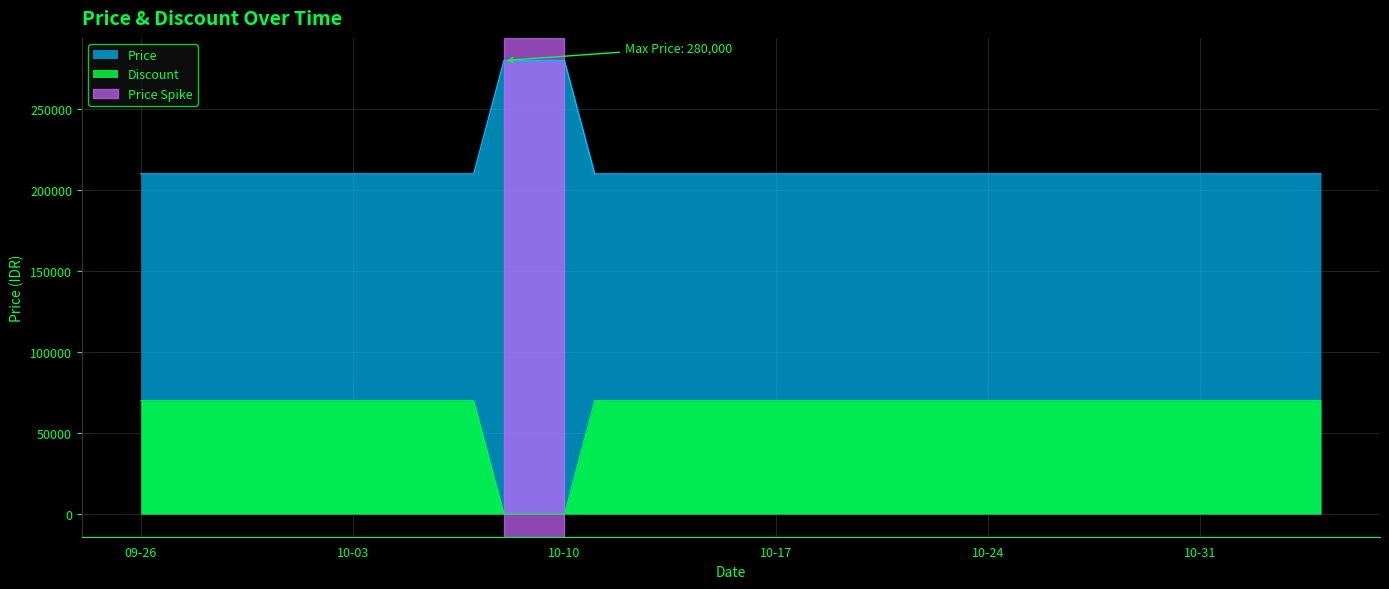

How many lines are shown in the chart?

2